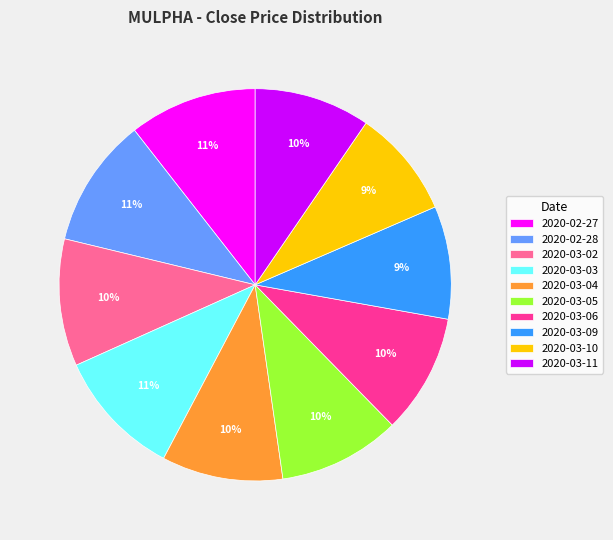

The 2020-03-10 slice represents 1% of the pie. True or false?

False